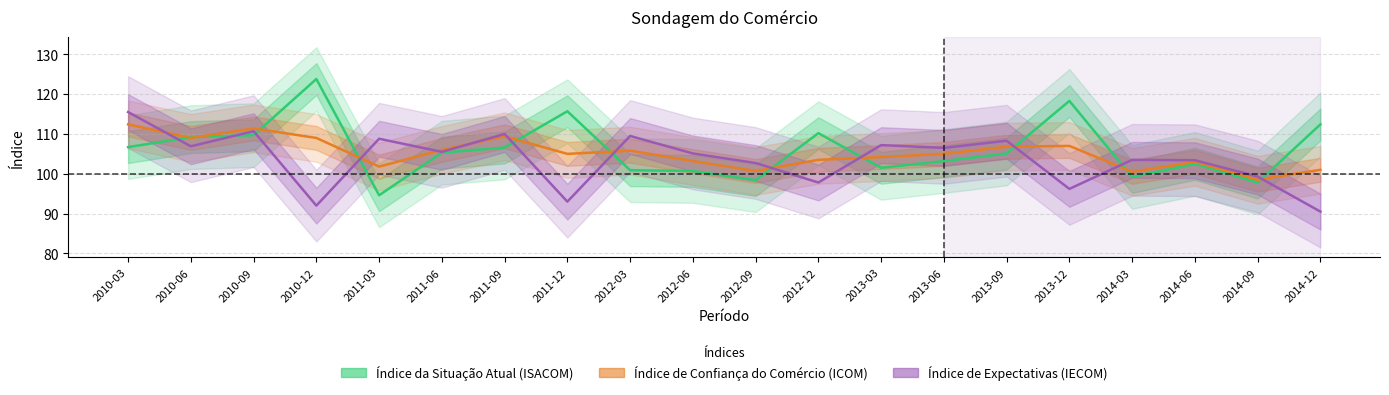

What is the value of the Índice da Situação Atual (ISACOM) point at the 17th from the left?

99.2